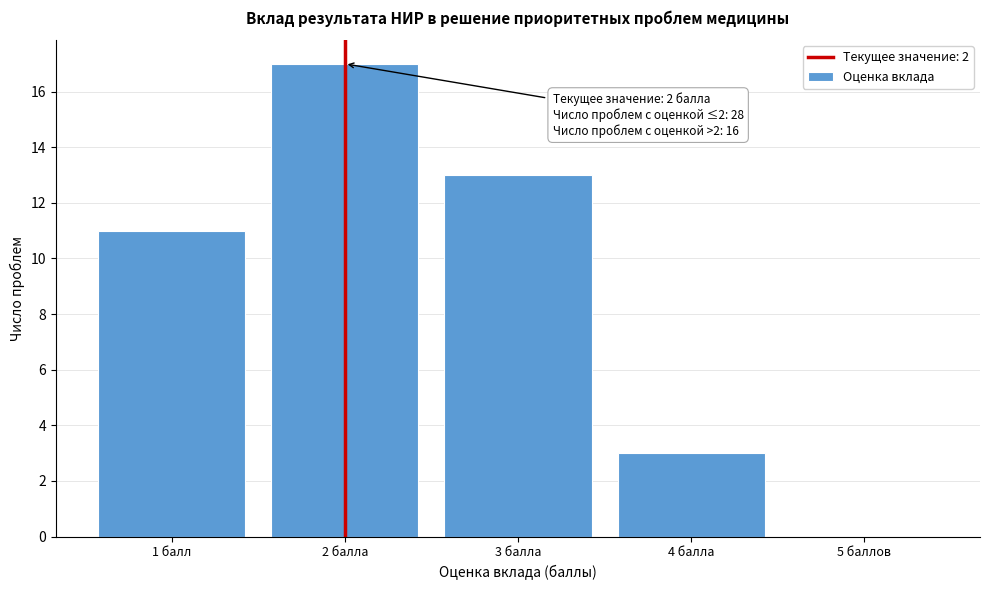

Reading right to left, extract all data points from this chart.

5 баллов=0	4 балла=3	3 балла=13	2 балла=17	1 балл=11